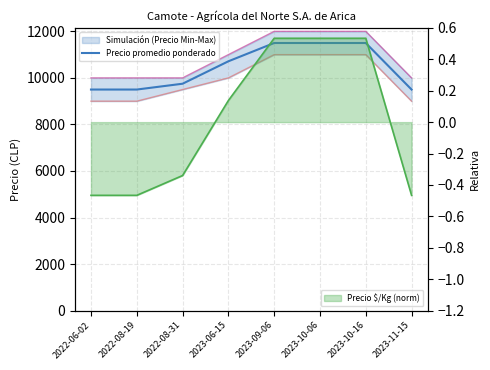

Reading left to right, what are all the values shown in this chart?

Precio promedio ponderado: 9500.0	9500.0	9750.0	10714.0	11500.0	11500.0	11500.0	9500.0
Precio mínimo: 9000.0	9000.0	9500.0	10000.0	11000.0	11000.0	11000.0	9000.0
Precio máximo: 10000.0	10000.0	10000.0	11000.0	12000.0	12000.0	12000.0	10000.0
Precio $/Kg norm: -0.5	-0.5	-0.3	0.1	0.5	0.5	0.5	-0.5